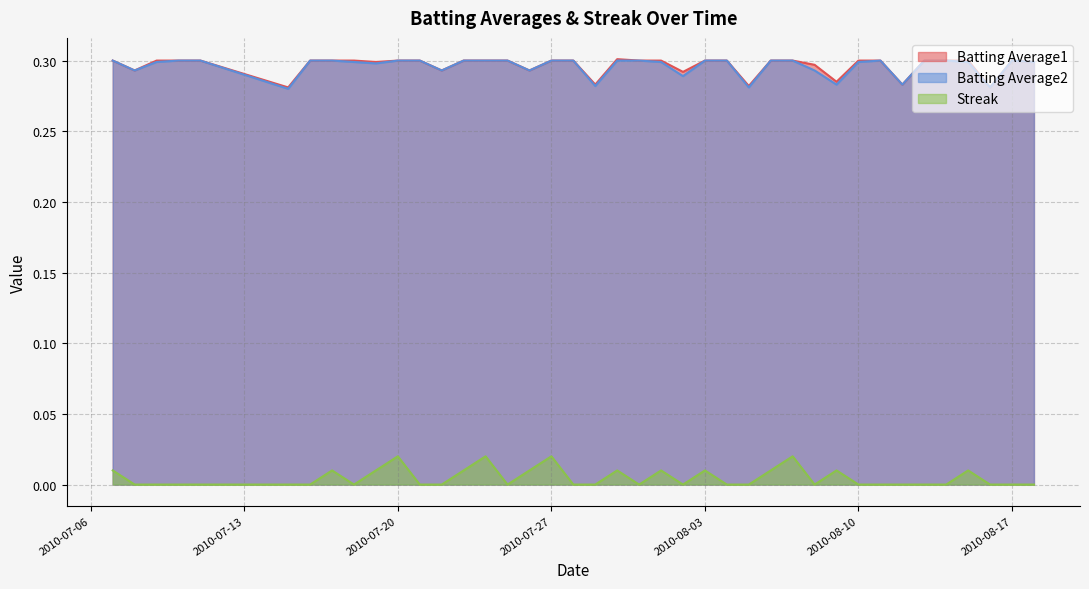

How many data points does each series have?

40